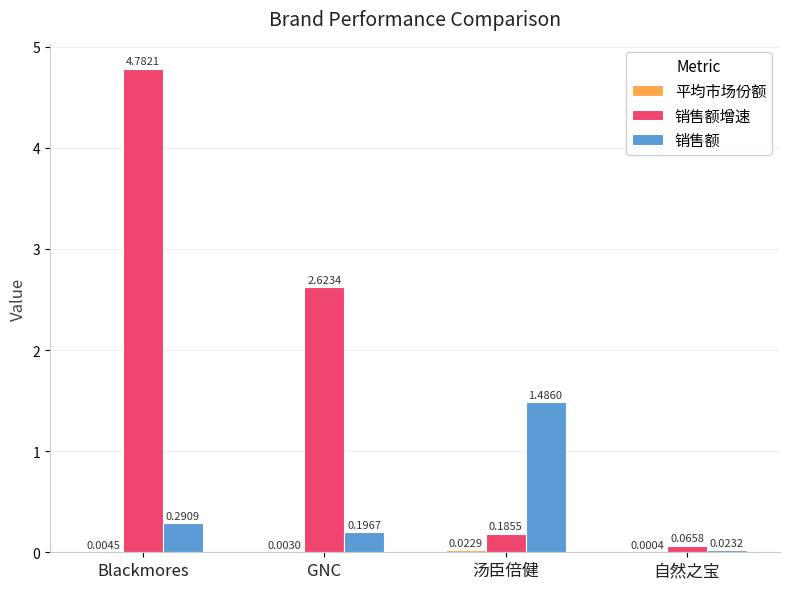

At which label does 销售额增速 first exceed 2?

Blackmores